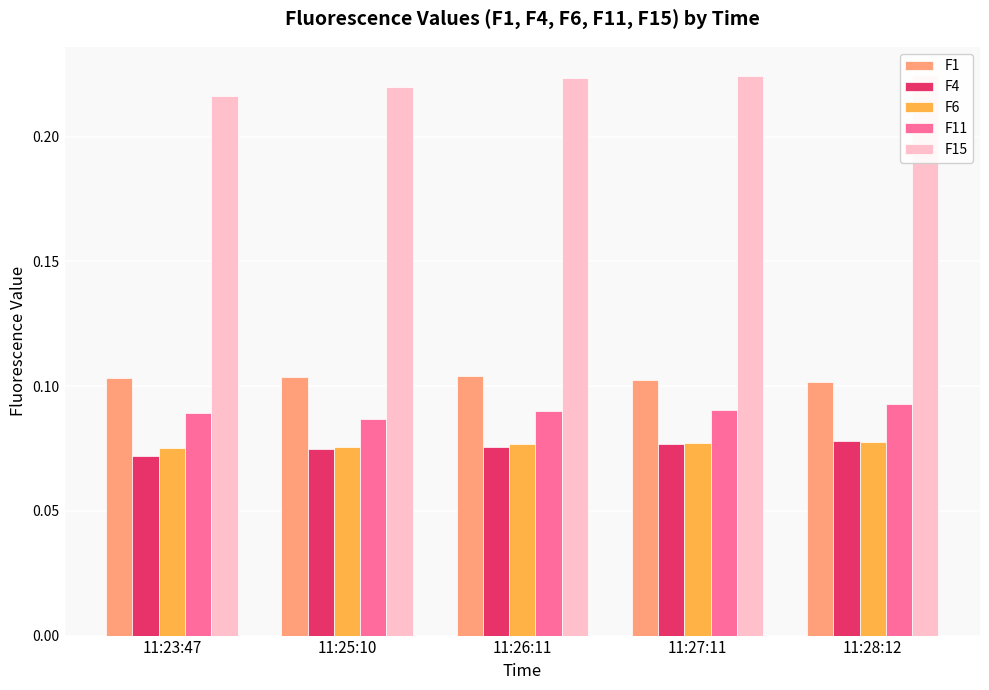

Rank the series at 11:28:12 from lowest to highest value.

F6, F4, F11, F1, F15